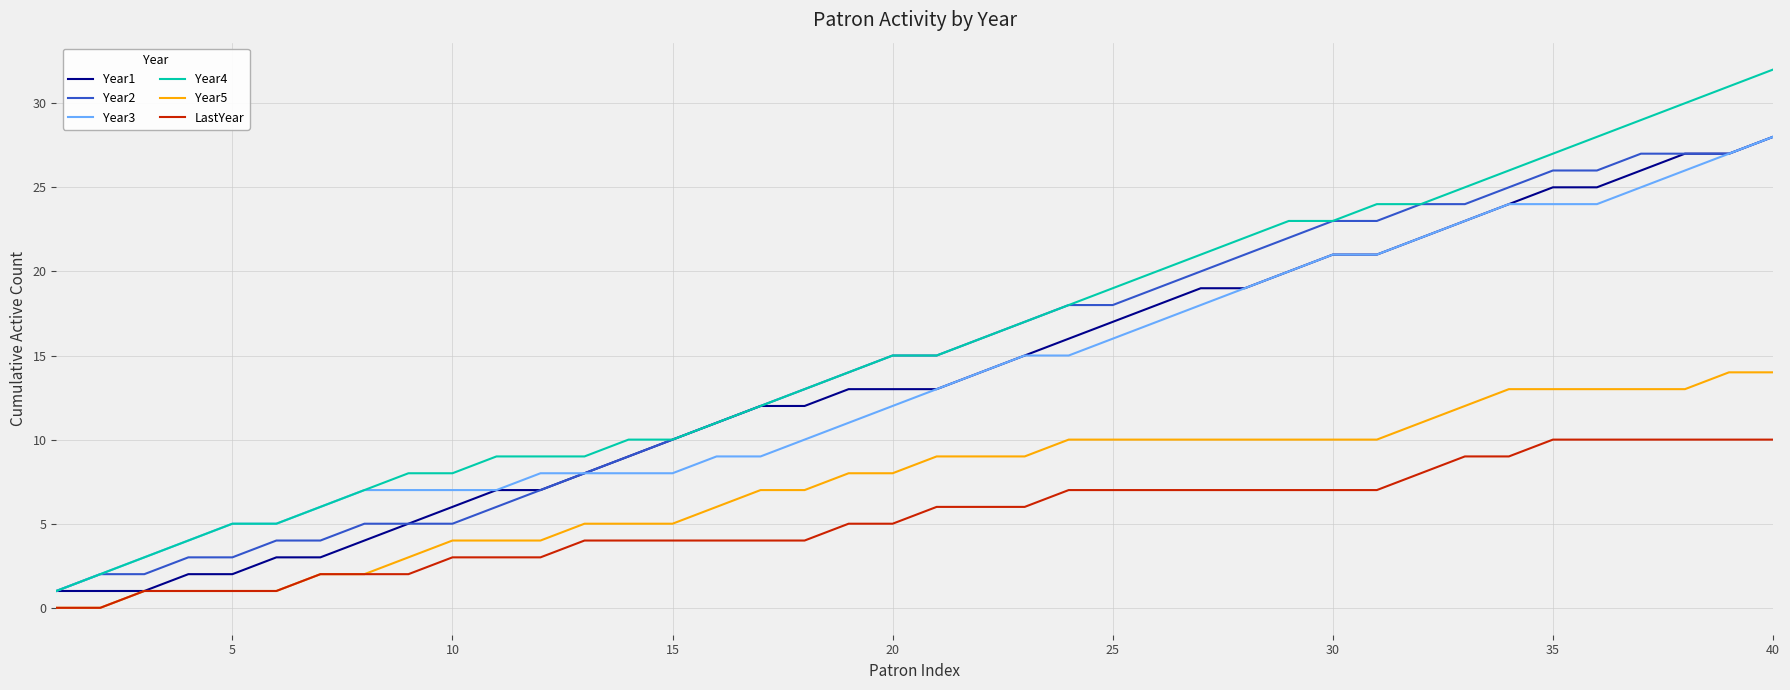

What is the highest value of the LastYear series?

10